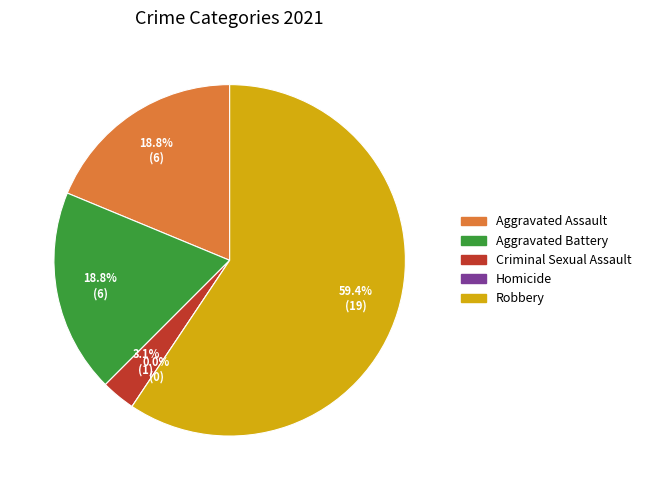

Is there a majority slice in this chart?

Yes